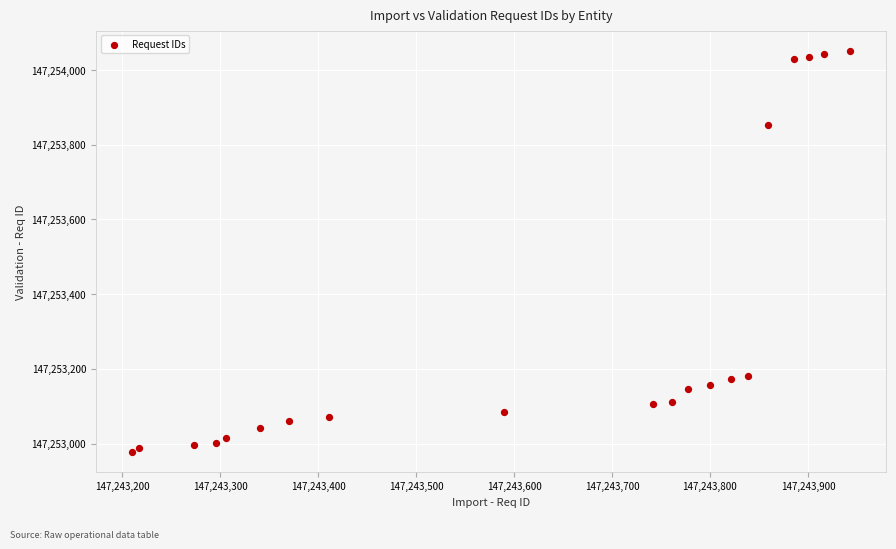

What is the range of X values (max minus min)?

733